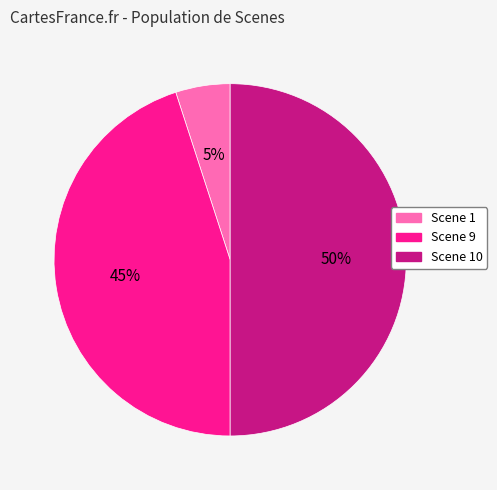

To the nearest percent, what is the average slice percentage?

33%